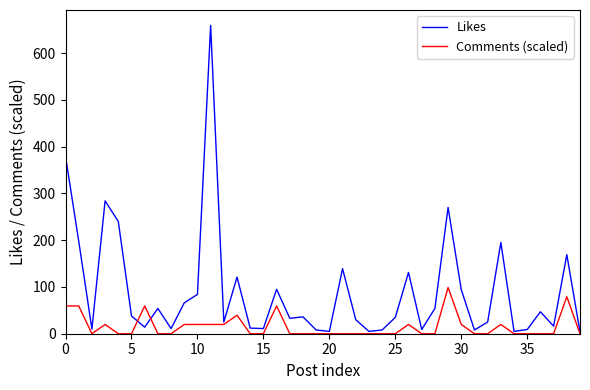

Which series has the largest range (max minus min)?

Likes